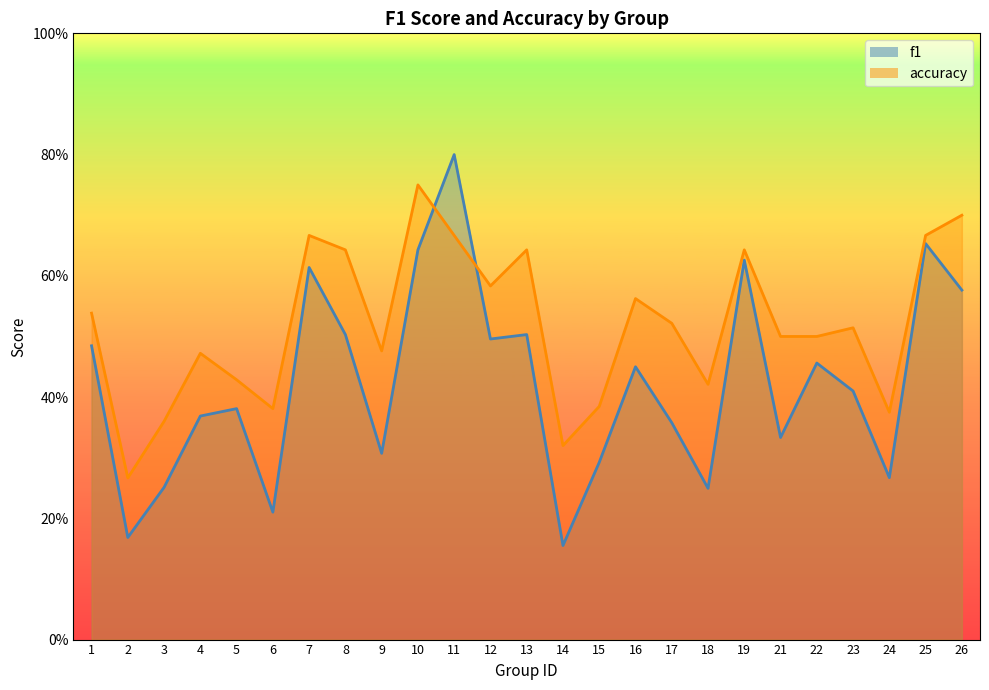

In f1, how many points are lower than both neighbors (excluding endpoints)?

8